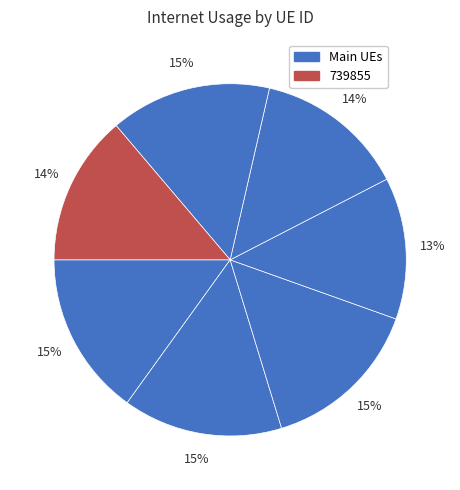

How many segments does this pie chart have?

7